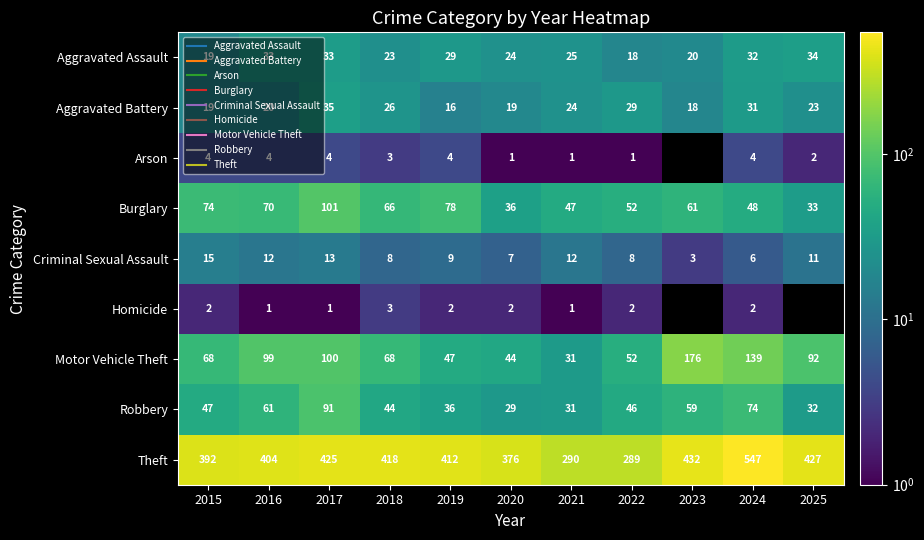

List the series in order of their peak value, lowest first.

Homicide, Arson, Criminal Sexual Assault, Aggravated Assault, Aggravated Battery, Robbery, Burglary, Motor Vehicle Theft, Theft